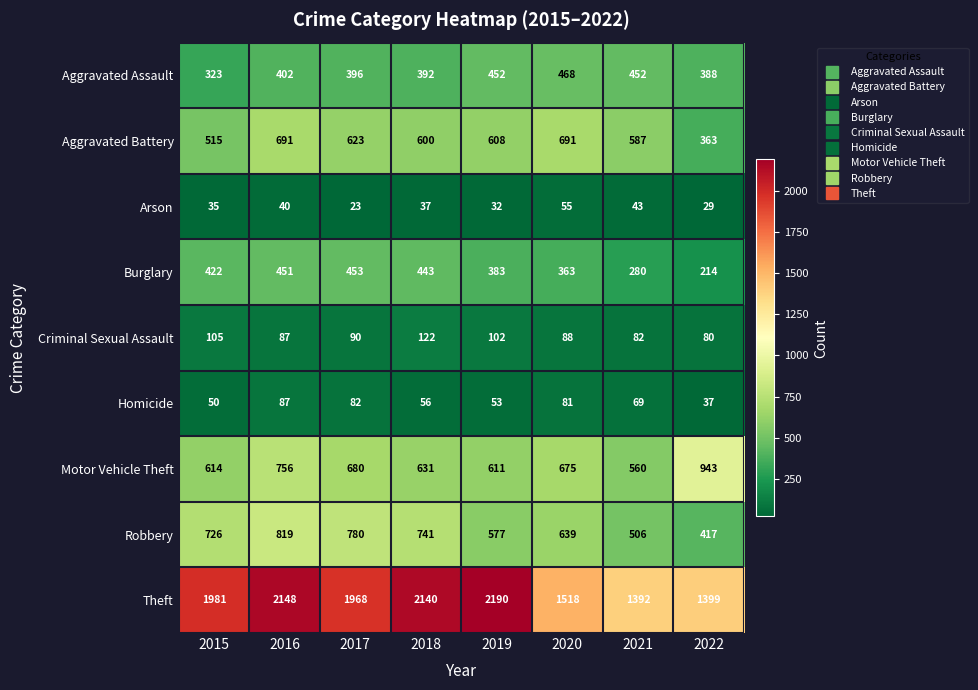

Rank the series at 2018 from lowest to highest value.

Arson, Homicide, Criminal Sexual Assault, Aggravated Assault, Burglary, Aggravated Battery, Motor Vehicle Theft, Robbery, Theft